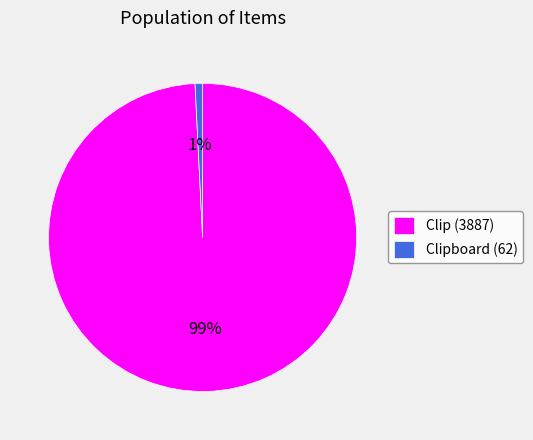

To the nearest percent, what portion does Clip (3887) represent?

99%